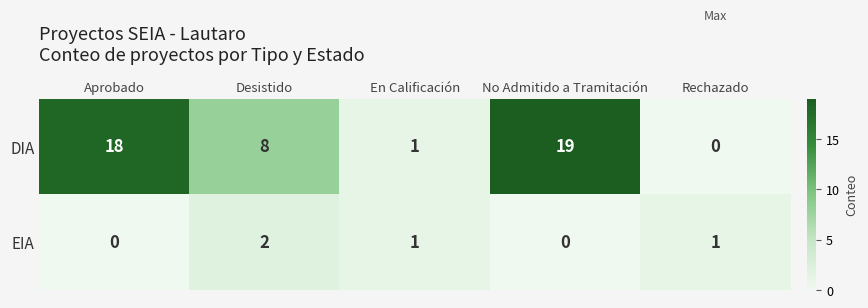

The value of EIA at Aprobado is 0. True or false?

True